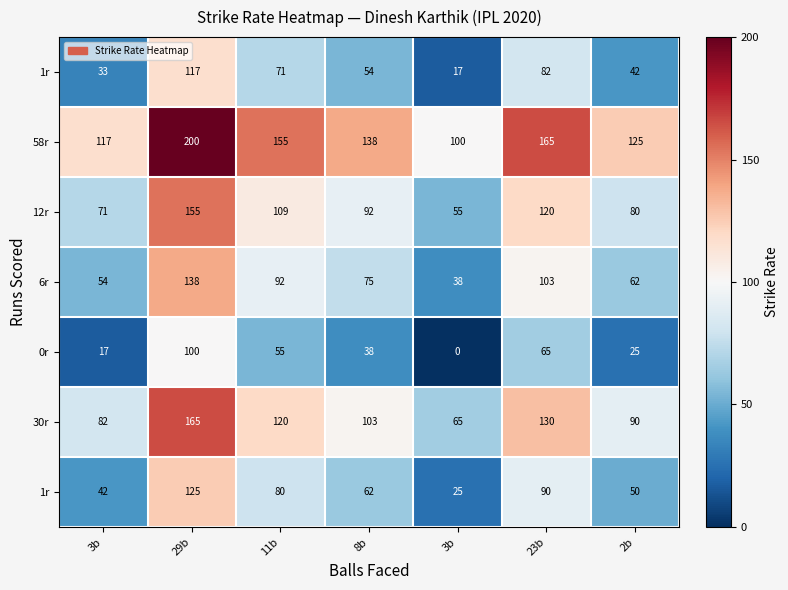

What is the spread (max minus min) of values at 23b?

100.0